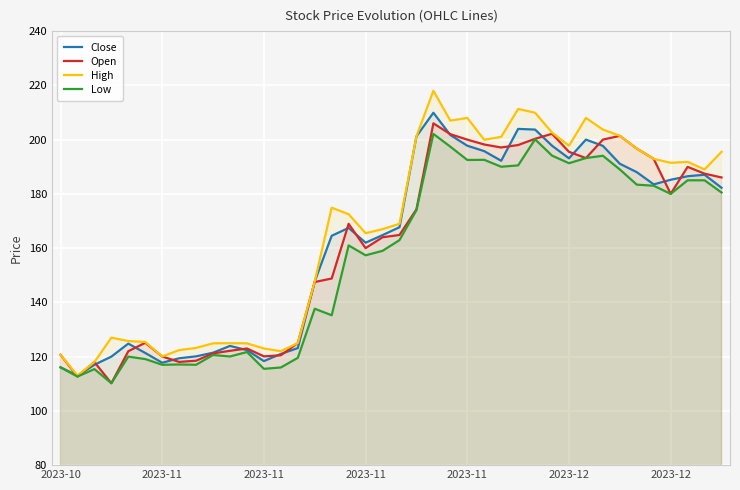

Reading left to right, list all the values displayed in this chart.

Close: 116.0	113.0	117.0	120.0	124.8	121.3	117.8	119.4	120.1	121.5	124.0	122.4	118.3	121.0	123.2	147.8	164.6	167.4	162.0	164.8	167.7	201.2	209.9	201.7	197.8	195.8	192.2	203.9	203.7	197.8	193.1	200.0	197.7	191.1	188.0	183.5	185.2	186.5	187.1	182.2
Open: 120.7	112.7	118.0	110.2	122.0	125.1	120.0	118.0	118.5	121.2	122.2	123.0	120.1	120.5	125.0	147.5	148.8	168.9	160.0	164.0	164.8	174.3	206.0	202.0	200.0	198.2	197.1	198.0	200.3	202.2	195.5	193.2	200.0	201.4	196.7	192.9	180.0	189.9	187.4	186.1
High: 120.7	113.0	118.0	127.0	125.8	125.4	120.0	122.4	123.2	124.9	125.0	124.9	123.0	122.0	125.0	147.8	174.9	172.5	165.5	167.0	168.9	201.2	218.0	207.0	208.0	199.9	201.0	211.3	209.9	202.6	197.8	208.0	203.7	201.4	196.7	192.9	191.4	191.8	189.0	195.5
Low: 116.0	112.7	115.4	110.2	120.0	119.1	117.0	117.1	117.0	120.6	120.0	121.7	115.5	116.0	119.5	137.7	135.2	161.0	157.3	159.0	162.9	174.0	202.1	197.4	192.5	192.6	190.0	190.5	200.1	194.1	191.3	193.2	194.1	189.0	183.4	183.0	180.0	185.0	185.0	180.5